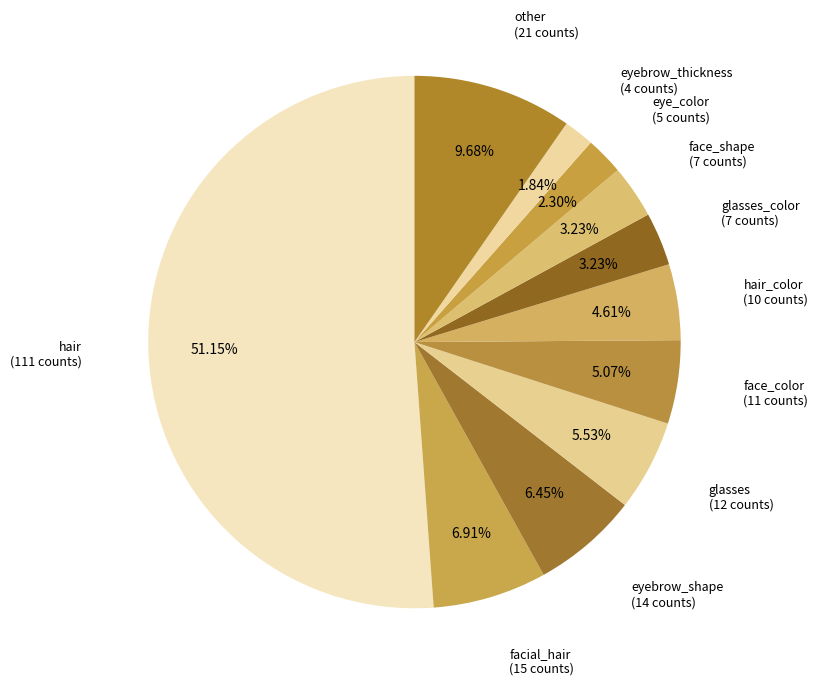

How many segments does this pie chart have?

11